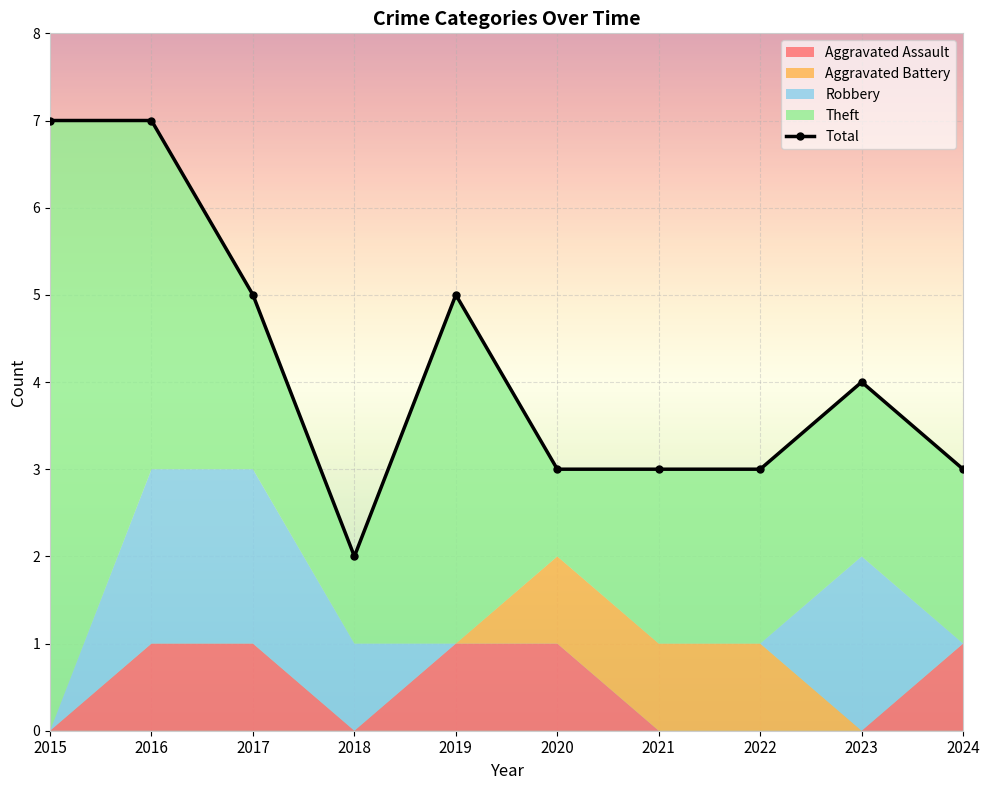

How many data points are above 4?

4